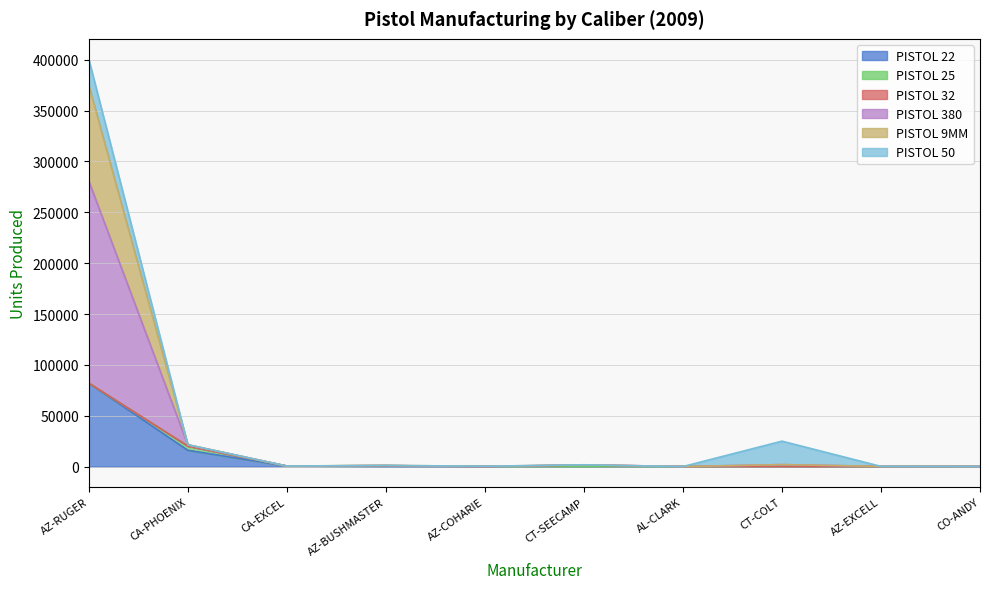

Rank the categories by PISTOL 380 value from highest to lowest.

AZ-RUGER, CA-PHOENIX, CT-COLT, CT-SEECAMP, AZ-BUSHMASTER, CA-EXCEL, AZ-COHARIE, AZ-EXCELL, AL-CLARK, CO-ANDY